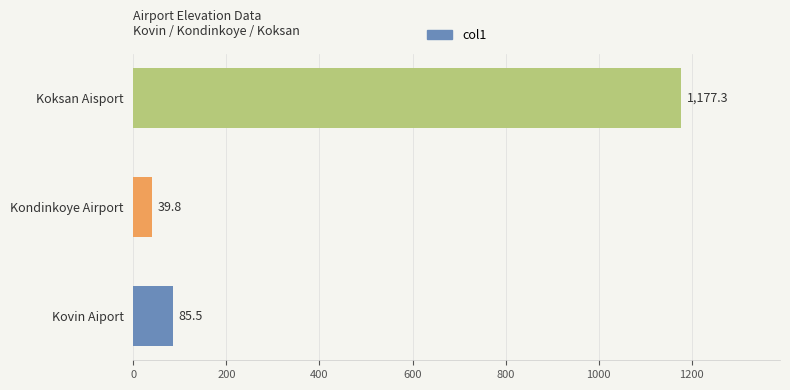

Reading bottom to top, extract all data points from this chart.

Kovin Aiport=85.5	Kondinkoye Airport=39.8	Koksan Aisport=1177.3